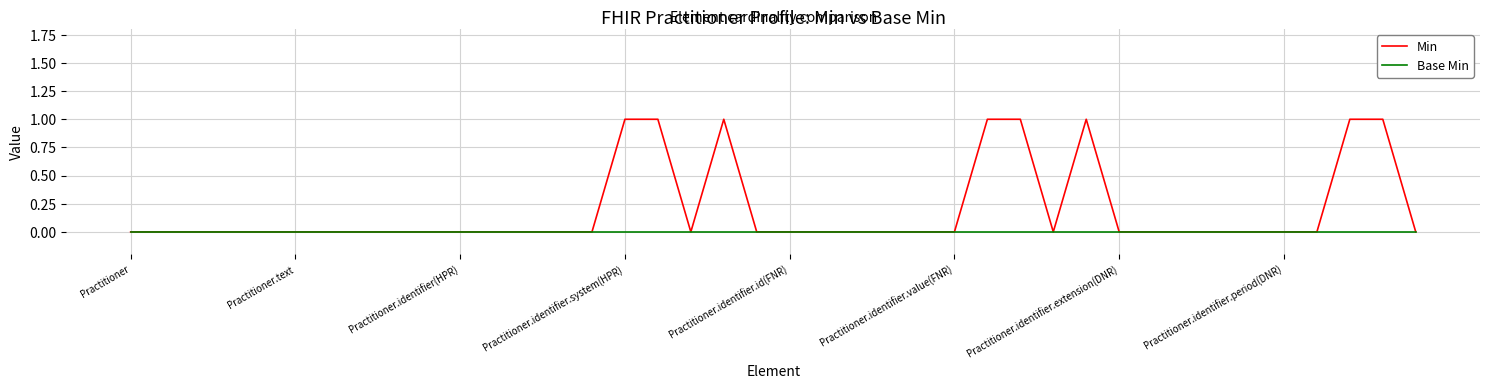

Which series has the widest spread of values?

Min